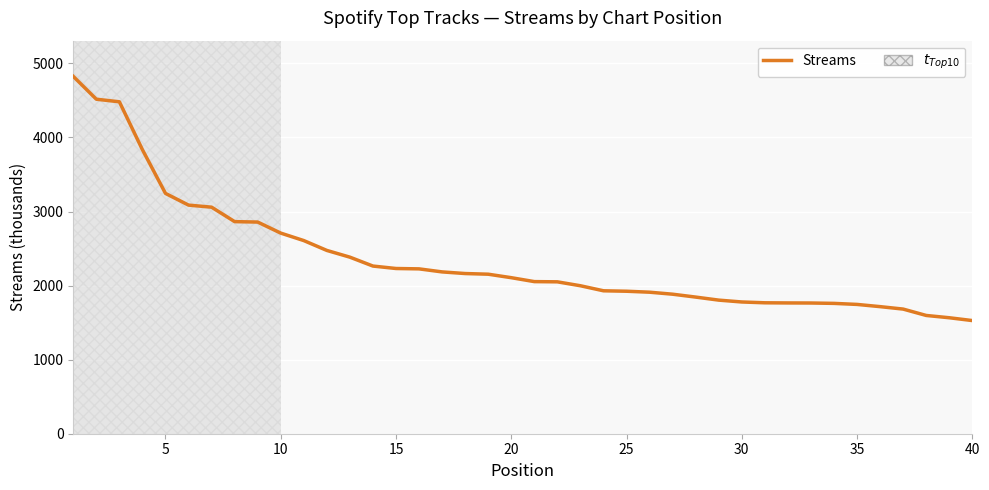

What is the maximum value shown in the chart?

4825